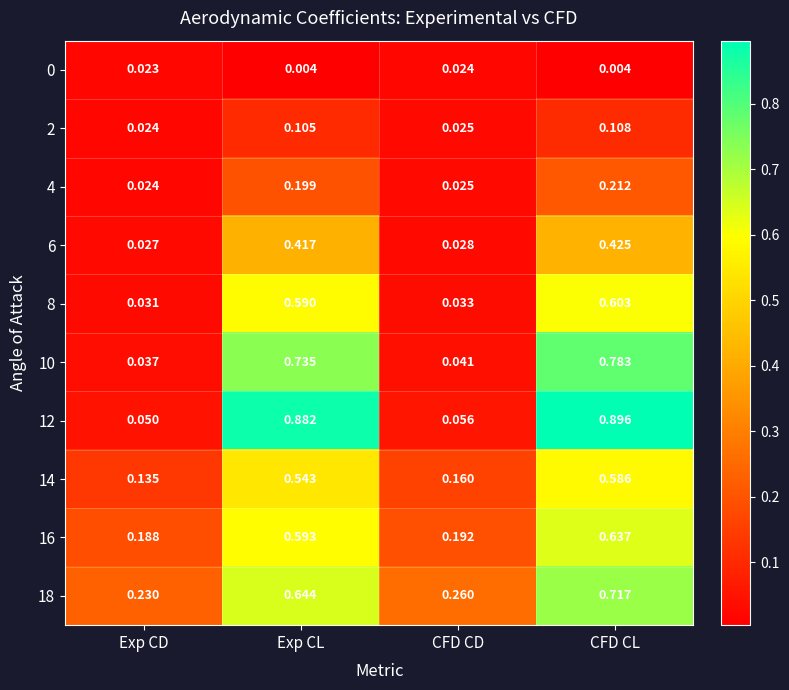

Is the value of 14 at Exp CD greater than the value of 2 at Exp CD?

Yes